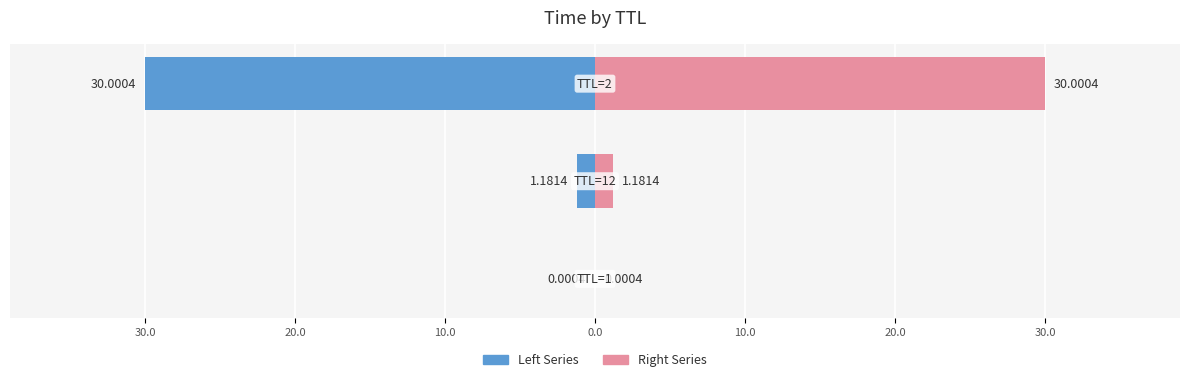

What are all the series names shown in the legend?

Left Series, Right Series